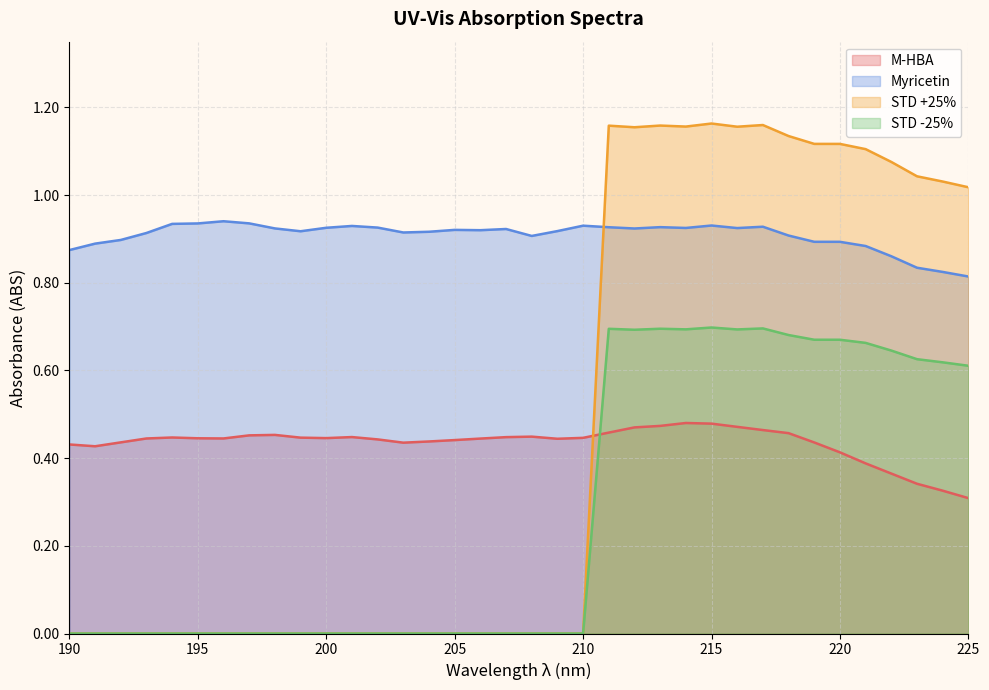

What is the sum of the Myricetin values at 213 and 211?

1.9